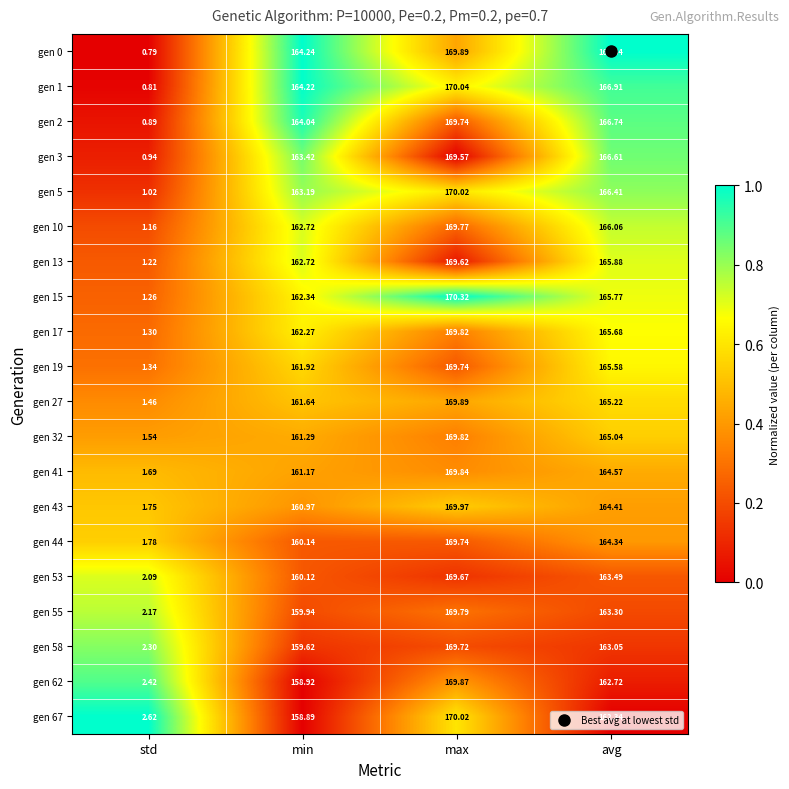

How many categories are shown in the chart?

4